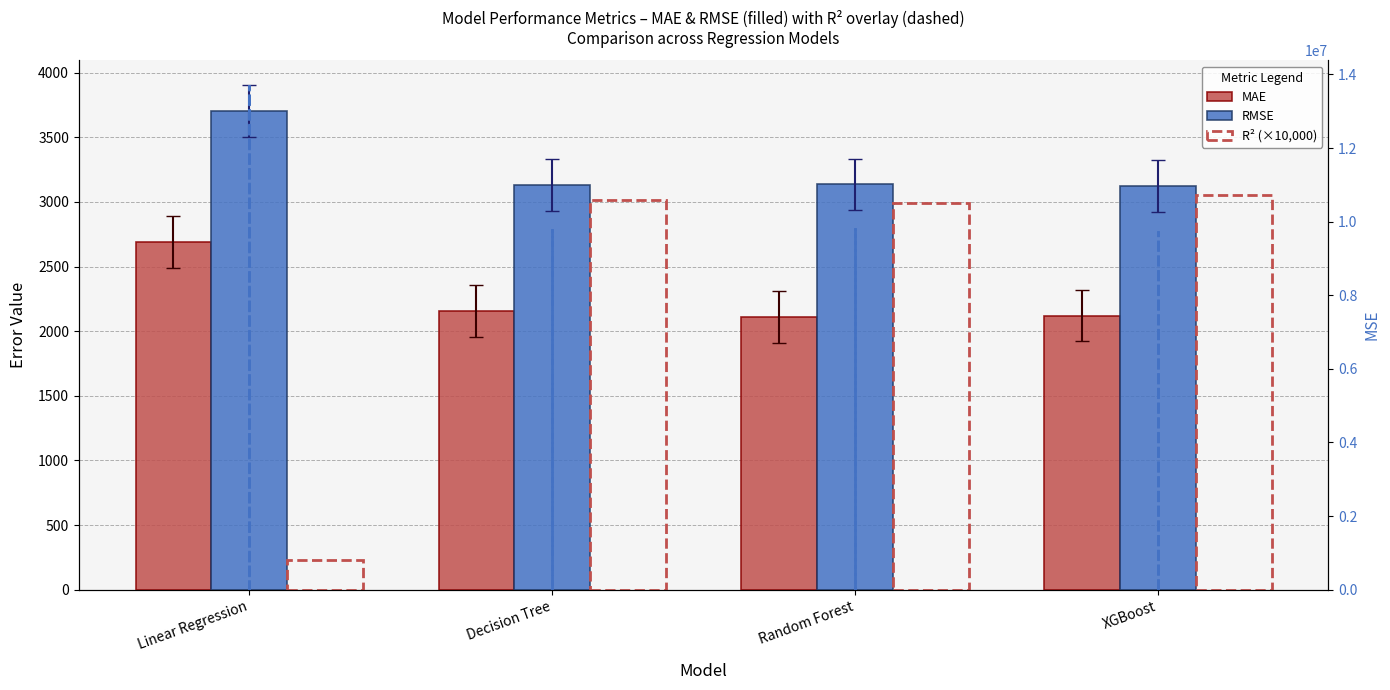

What is the maximum value shown in the chart?

13699951.1